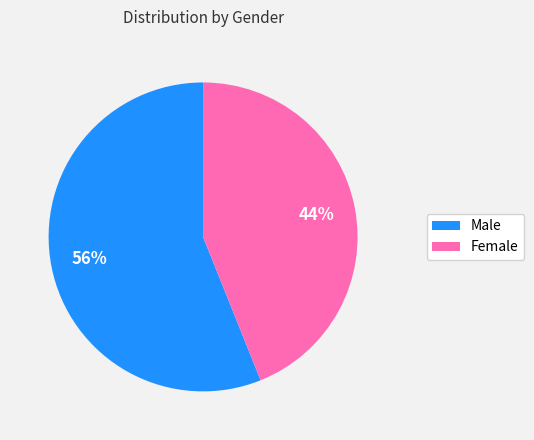

Which category accounts for the majority?

Male